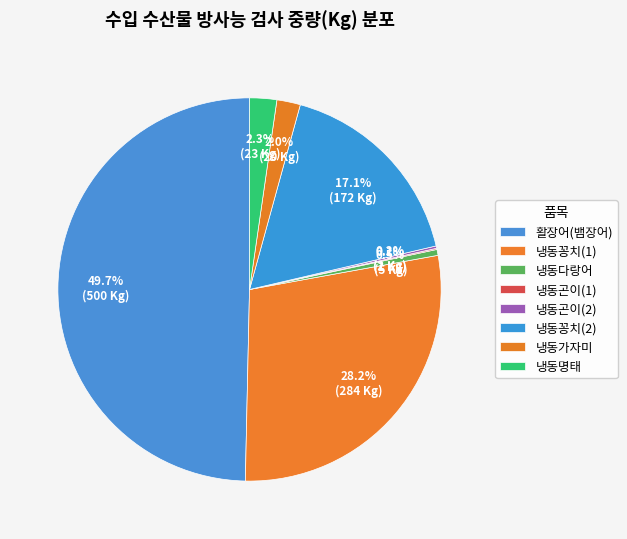

Count the number of slices in the pie.

8